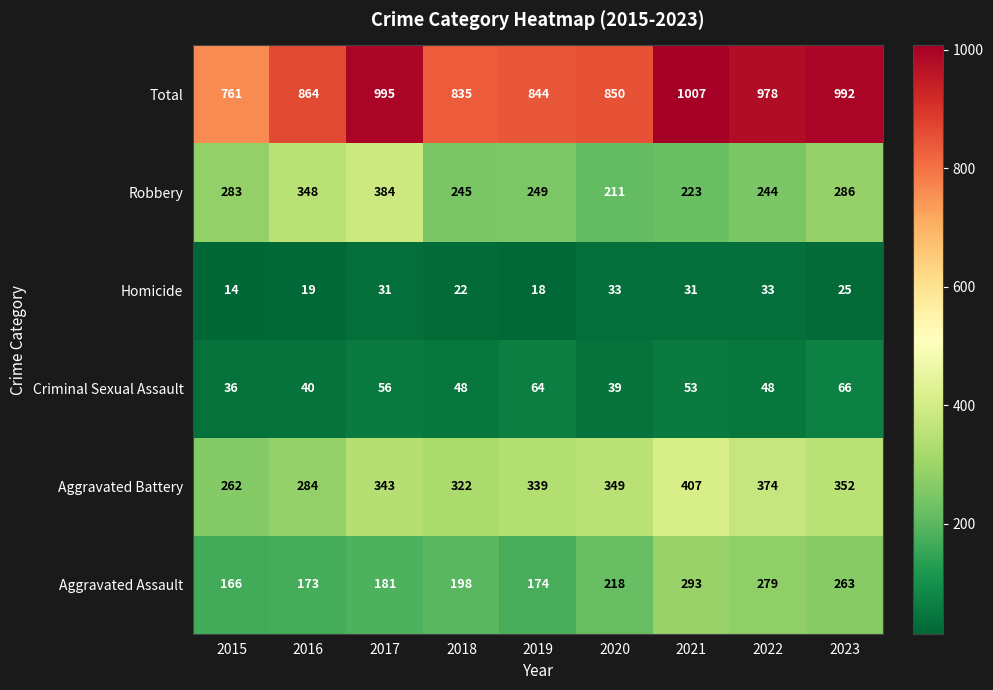

True or false: Homicide has a value of 10 at 2021.

False